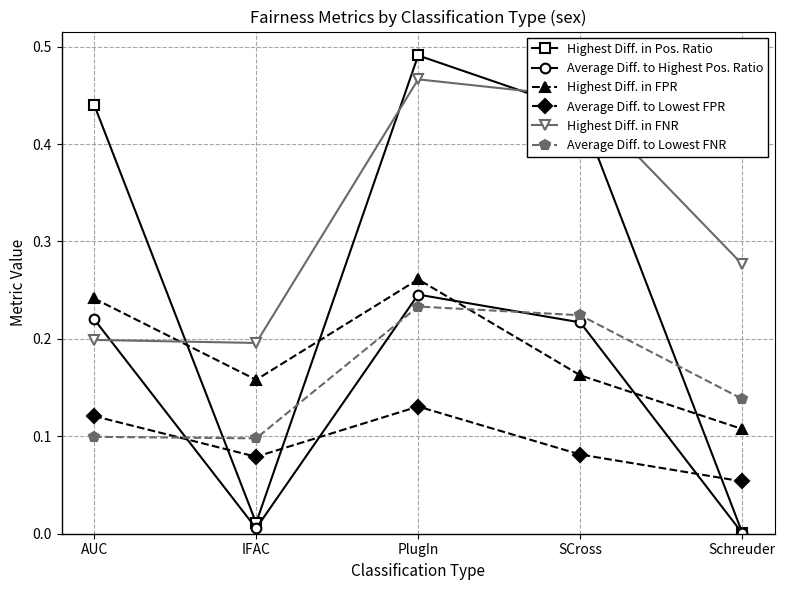

How many interior local peaks does the Average Diff. to Lowest FNR series have?

1